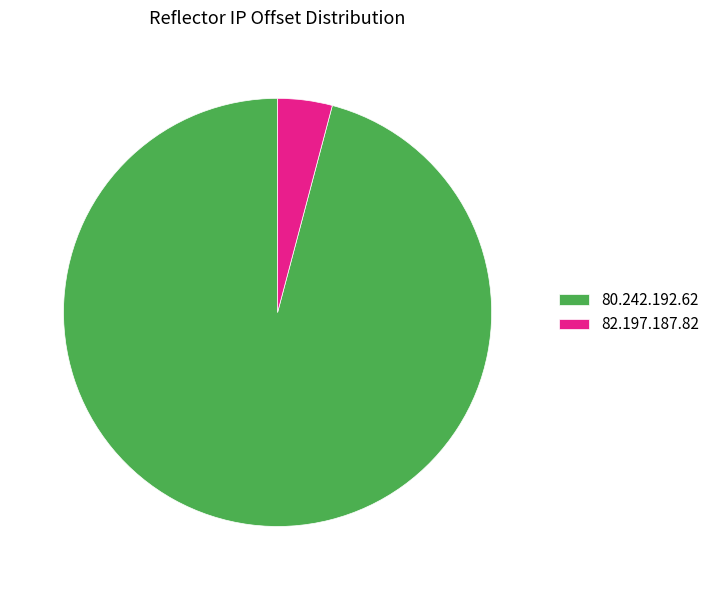

What is the largest slice in the pie chart?

80.242.192.62